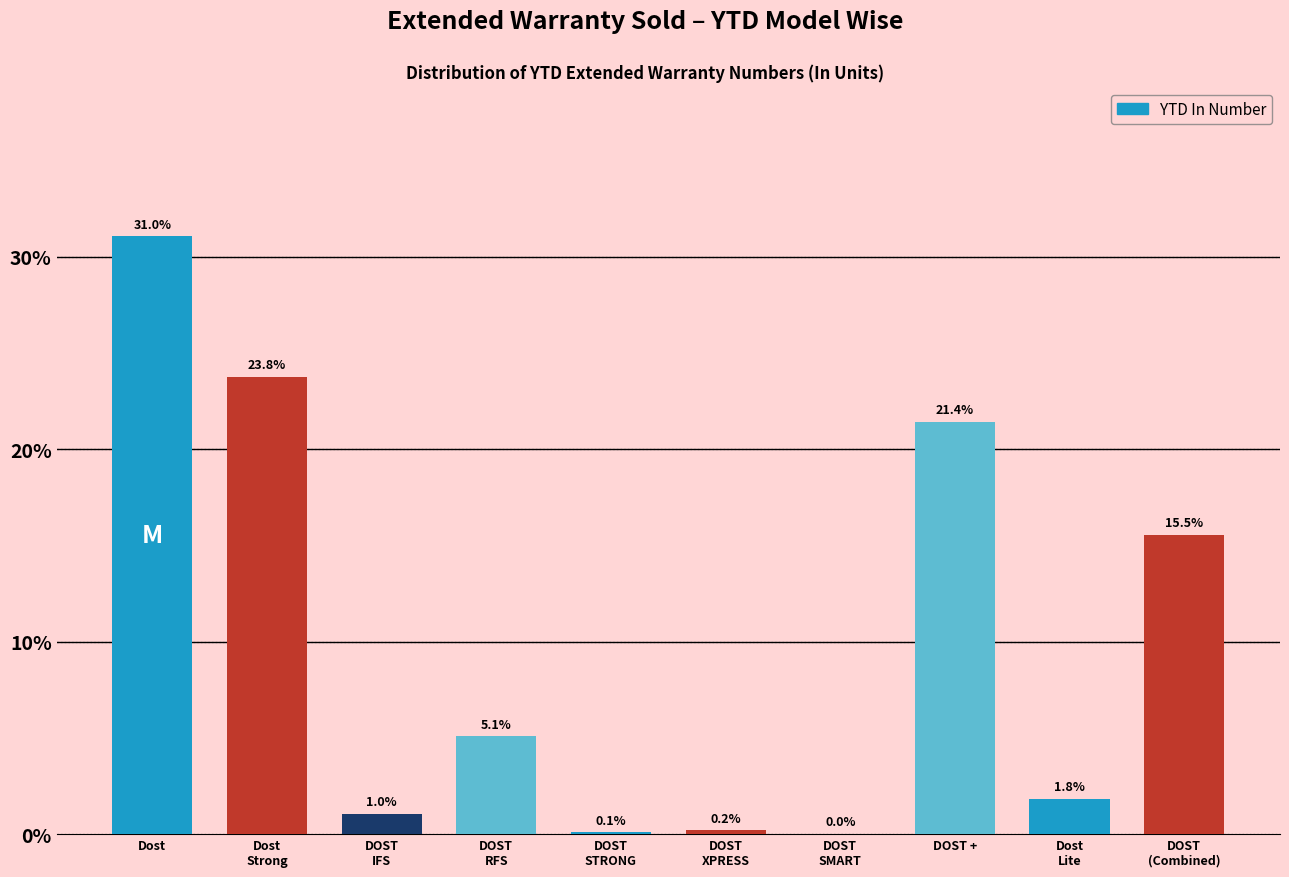

The value at Dost is 50.5. True or false?

False